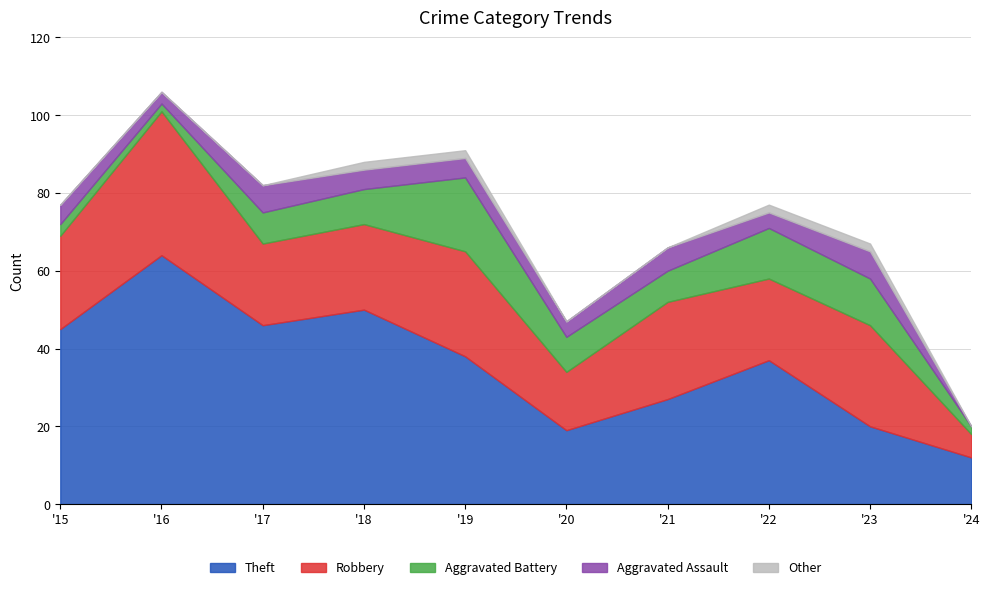

Where is the first local maximum for Theft?

2016